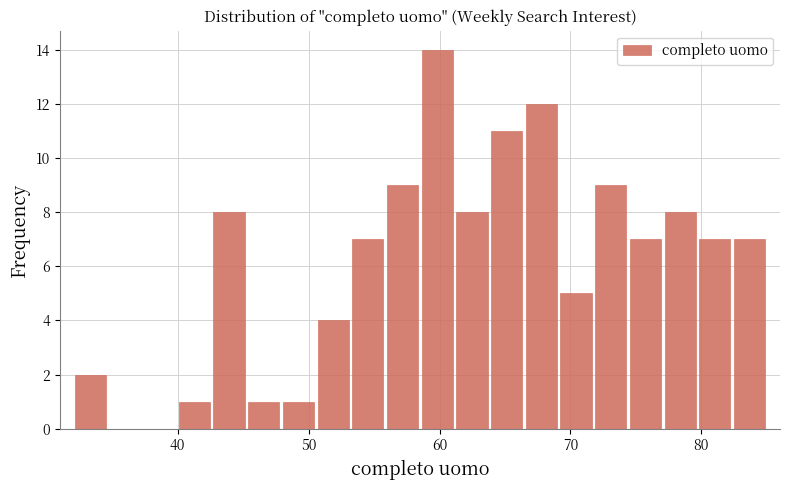

Around what value on the x-axis is the tallest bar? Give the approximate position of its centre, as read against the axis.

60